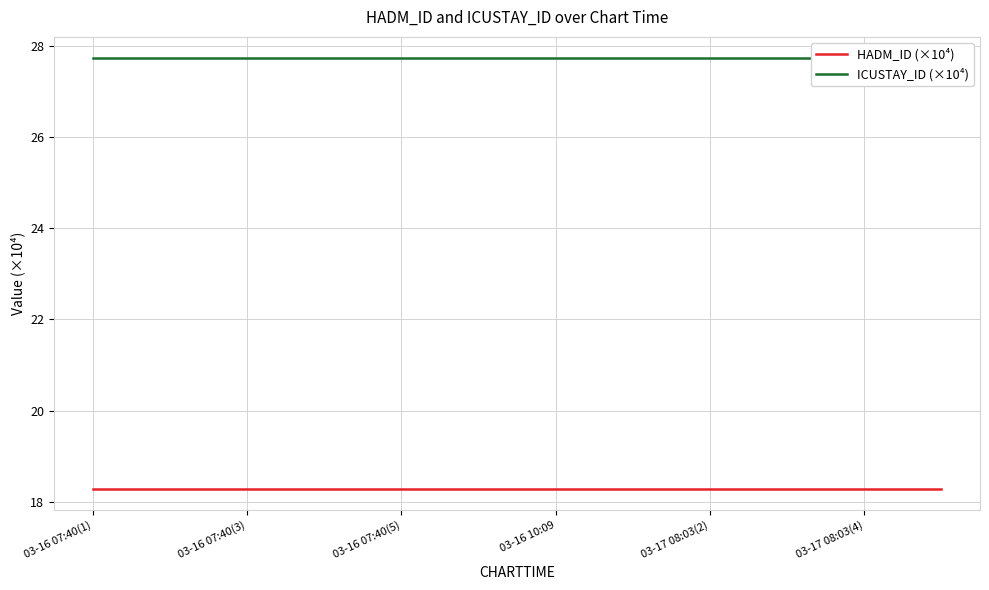

At 03-17 08:03(4), list the series in order from largest to smallest.

ICUSTAY_ID (×10⁴), HADM_ID (×10⁴)